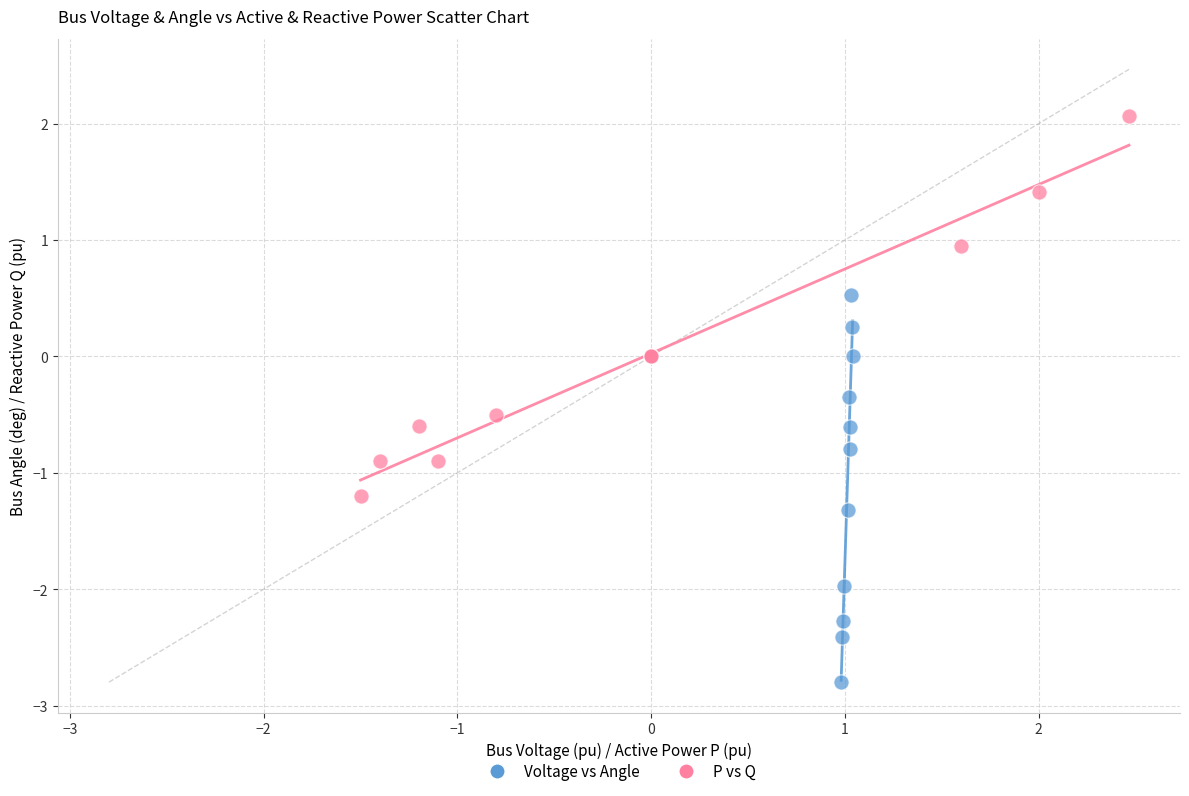

Which series contains the highest Y value?

P vs Q